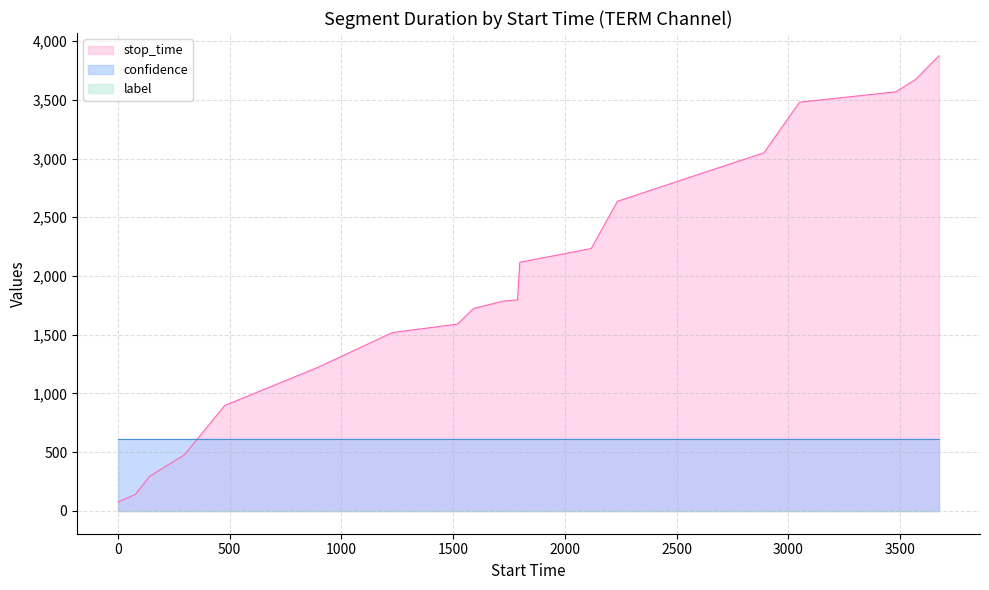

The value of label at 0 is 0.0. True or false?

True